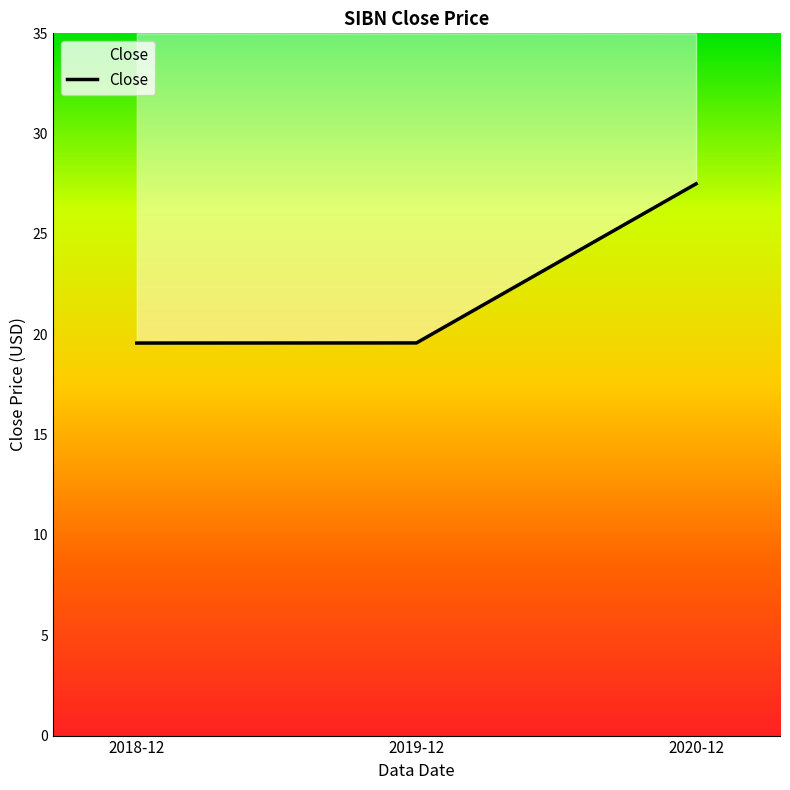

List the labels in order of value, smallest first.

2018-12, 2019-12, 2020-12